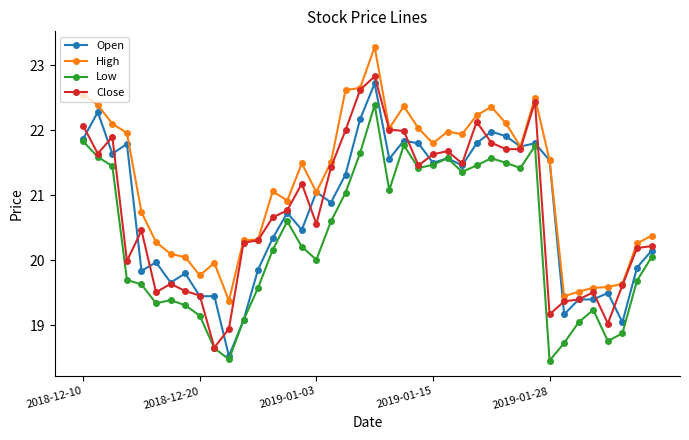

True or false: Low has more than 1 interior local peaks.

True